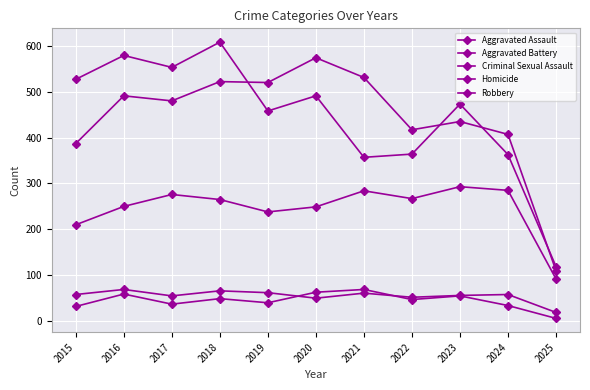

Does the chart have visible grid lines?

Yes